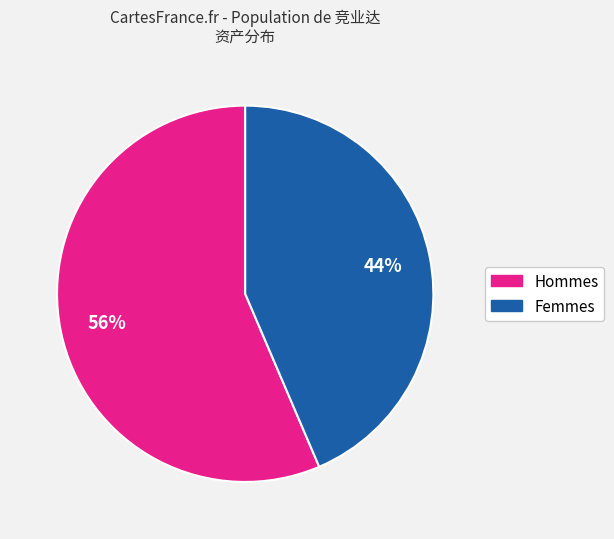

Count the number of slices in the pie.

2